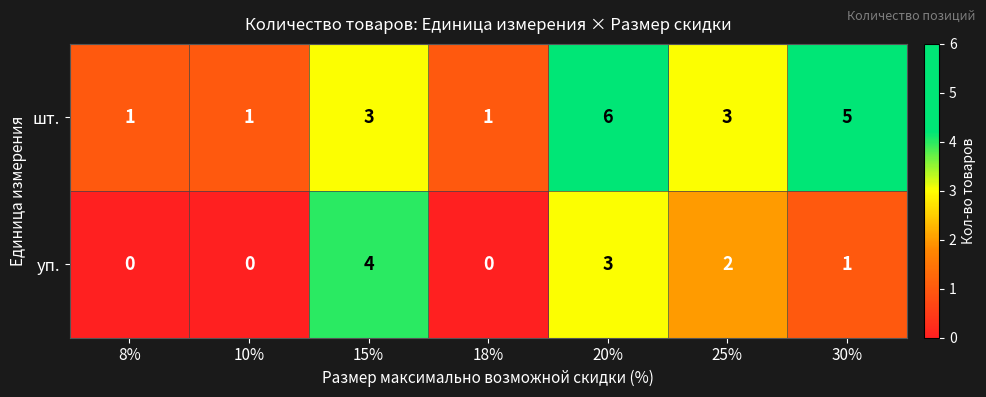

Count the уп. values in the range 0 to 3.

6